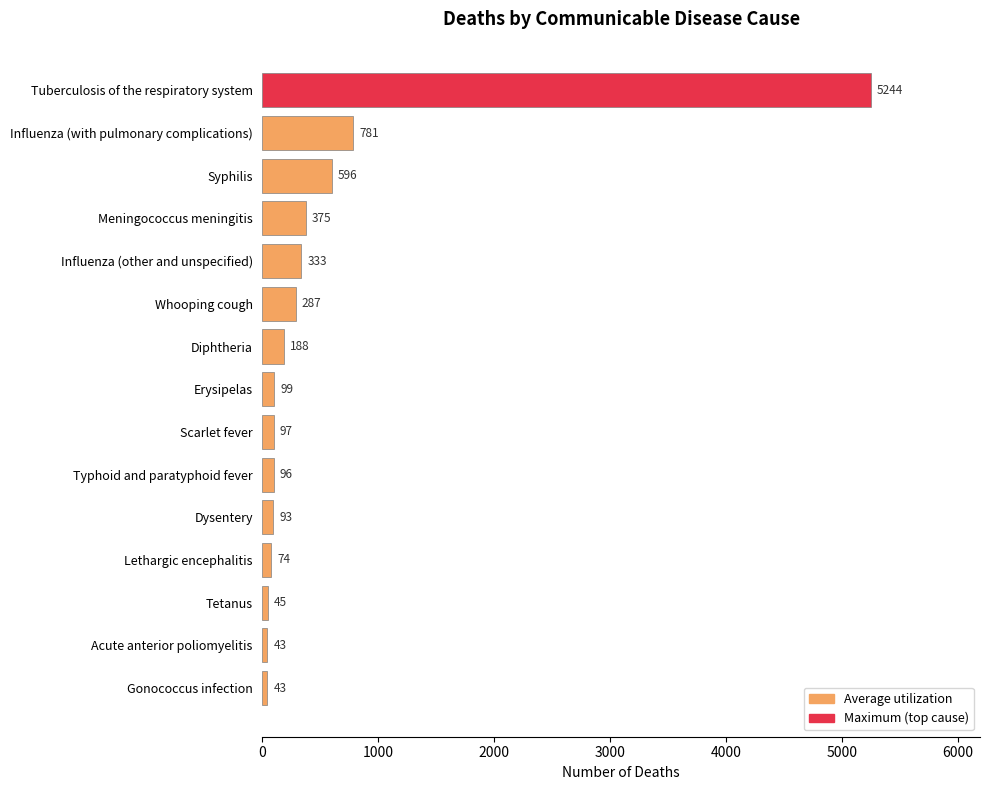

How many series are shown in this chart?

1